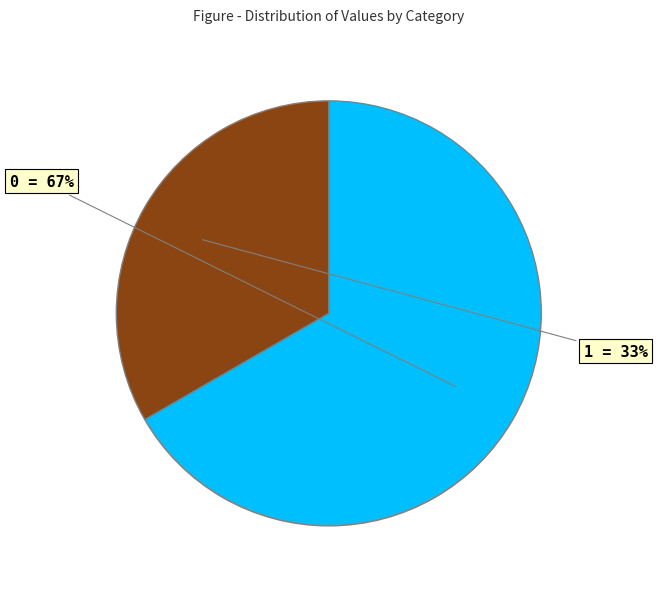

True or false: 1 accounts for 33% of the total.

True